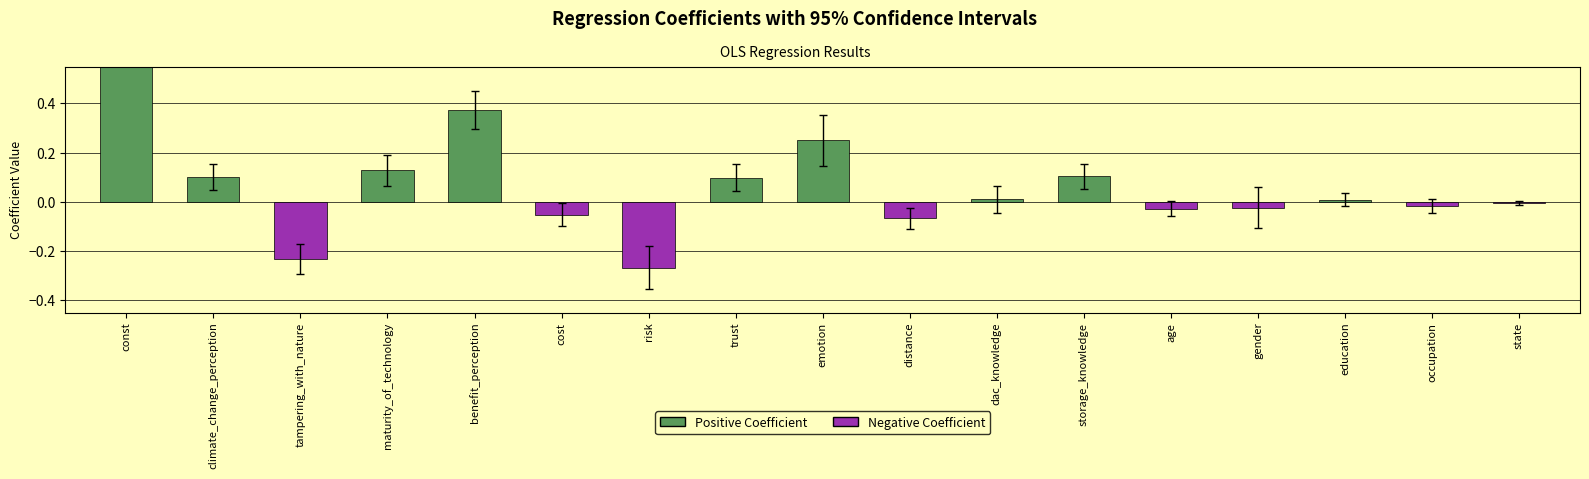

How many negative values are there?

8